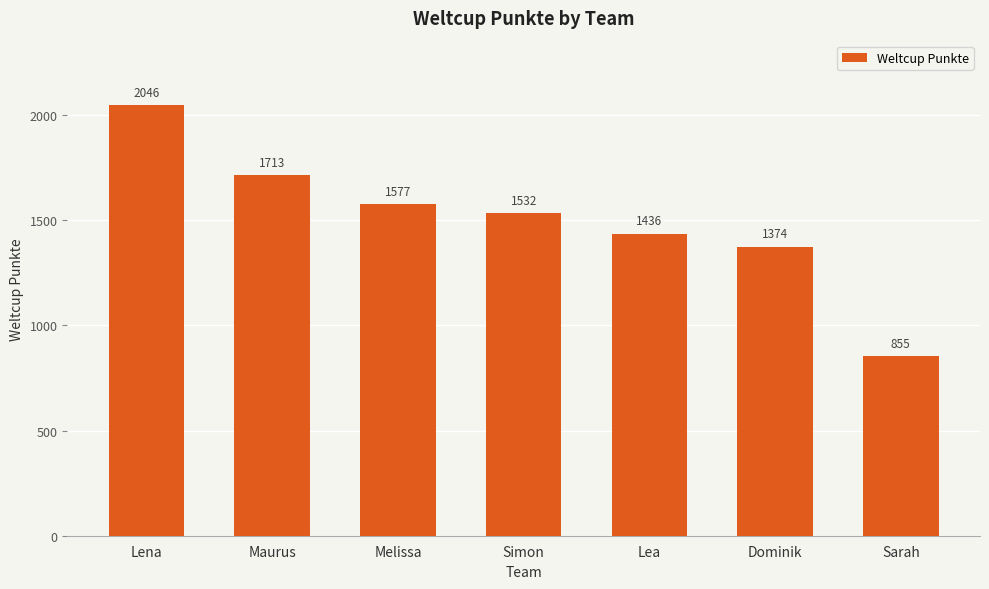

How many bars are there in total?

7